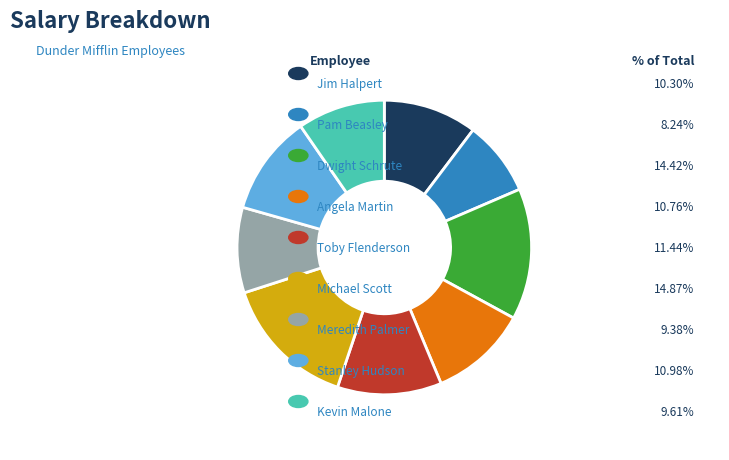

Does any single category account for the majority?

No